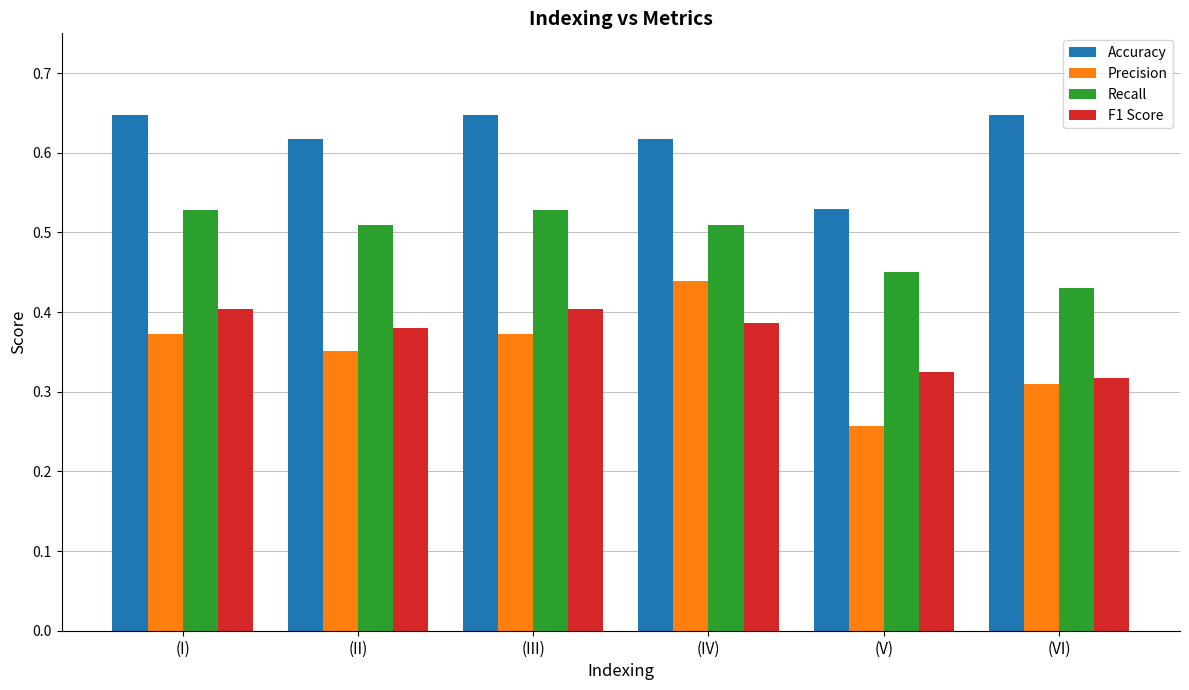

Rank the series at (V) from highest to lowest value.

Accuracy, Recall, F1 Score, Precision